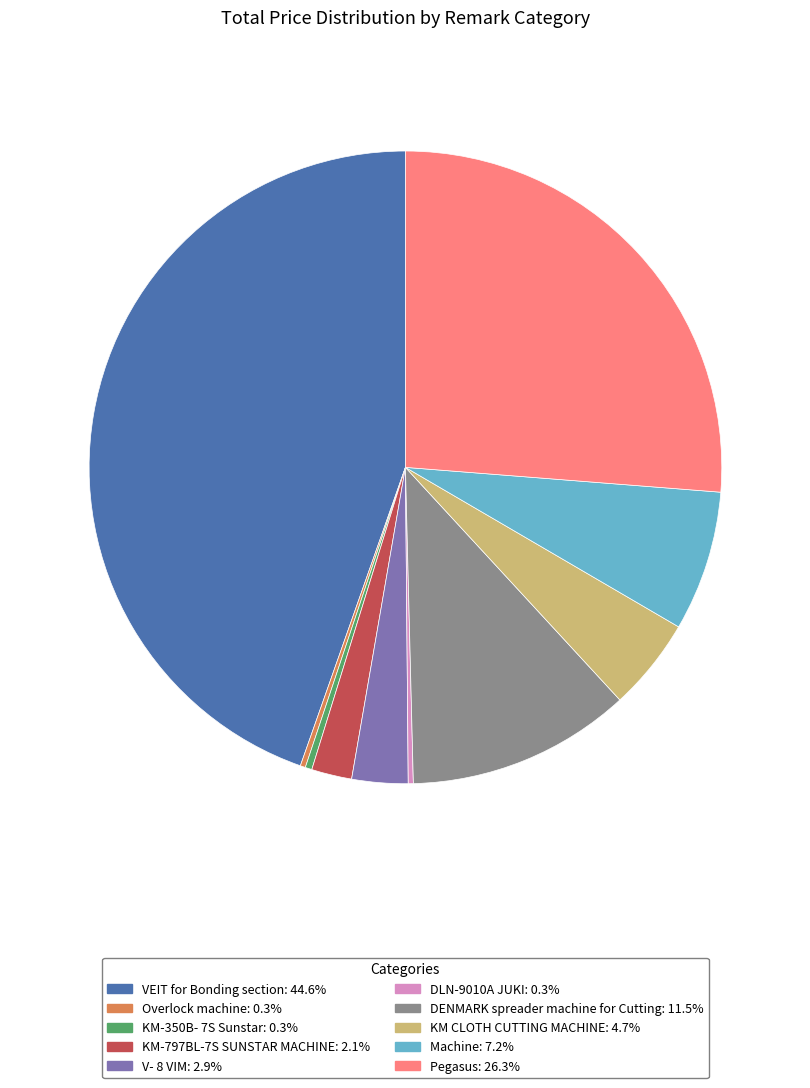

Do Pegasus: 26.3% and KM-350B- 7S Sunstar: 0.3% together represent more than half of the pie?

No